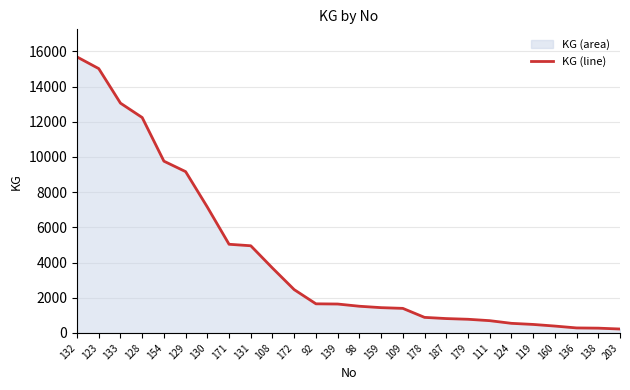

At which category does the chart reach its minimum across all series?

203